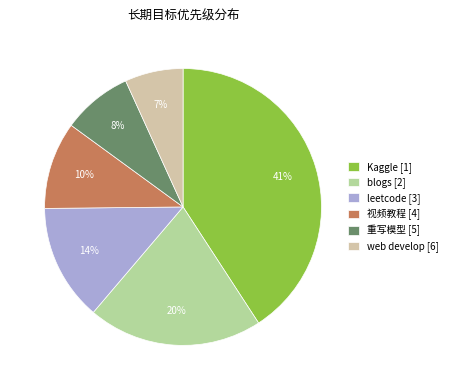

Do web develop [6] and blogs [2] together represent more than half of the pie?

No